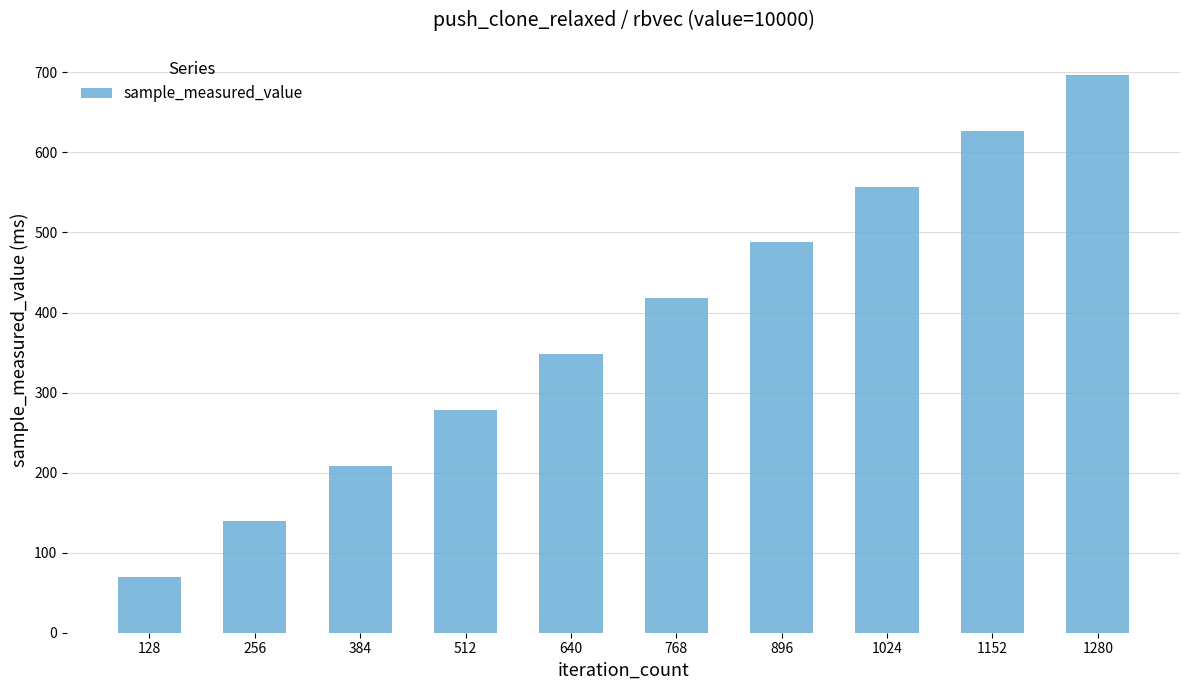

How many data points are above 418?

5